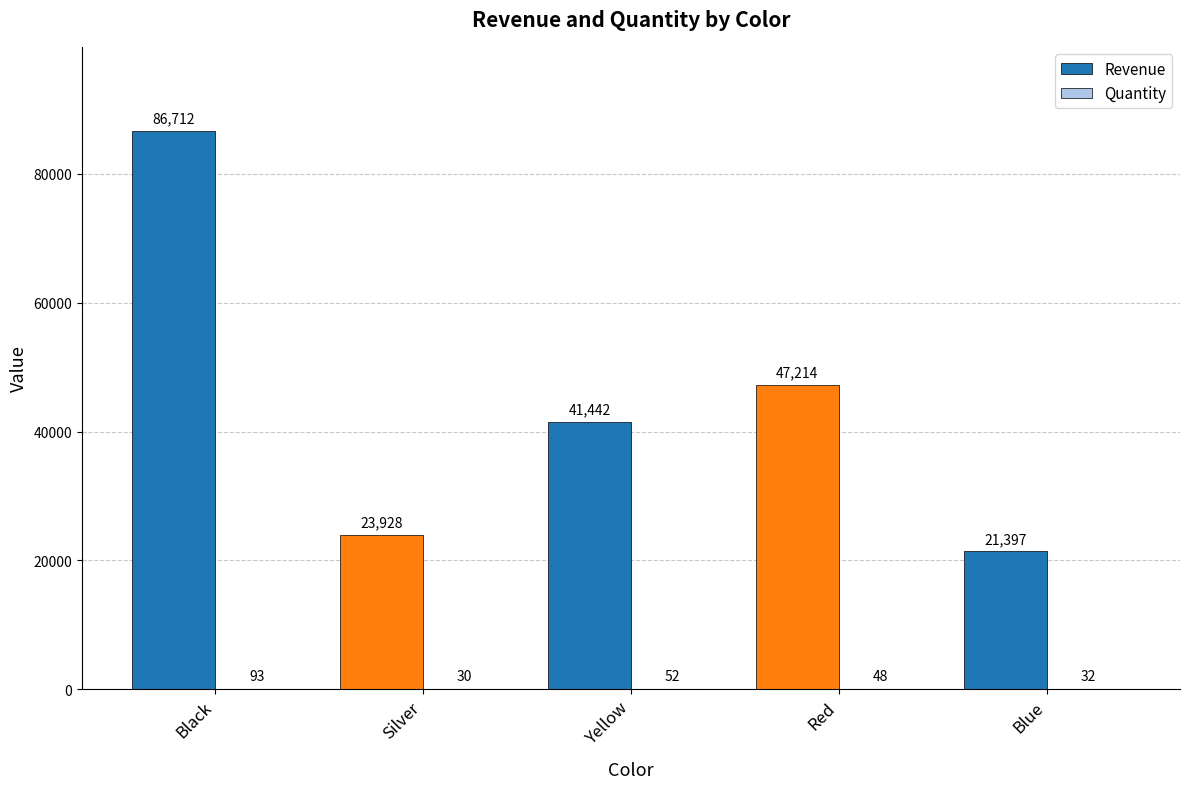

Which series has the largest total across all categories?

Revenue